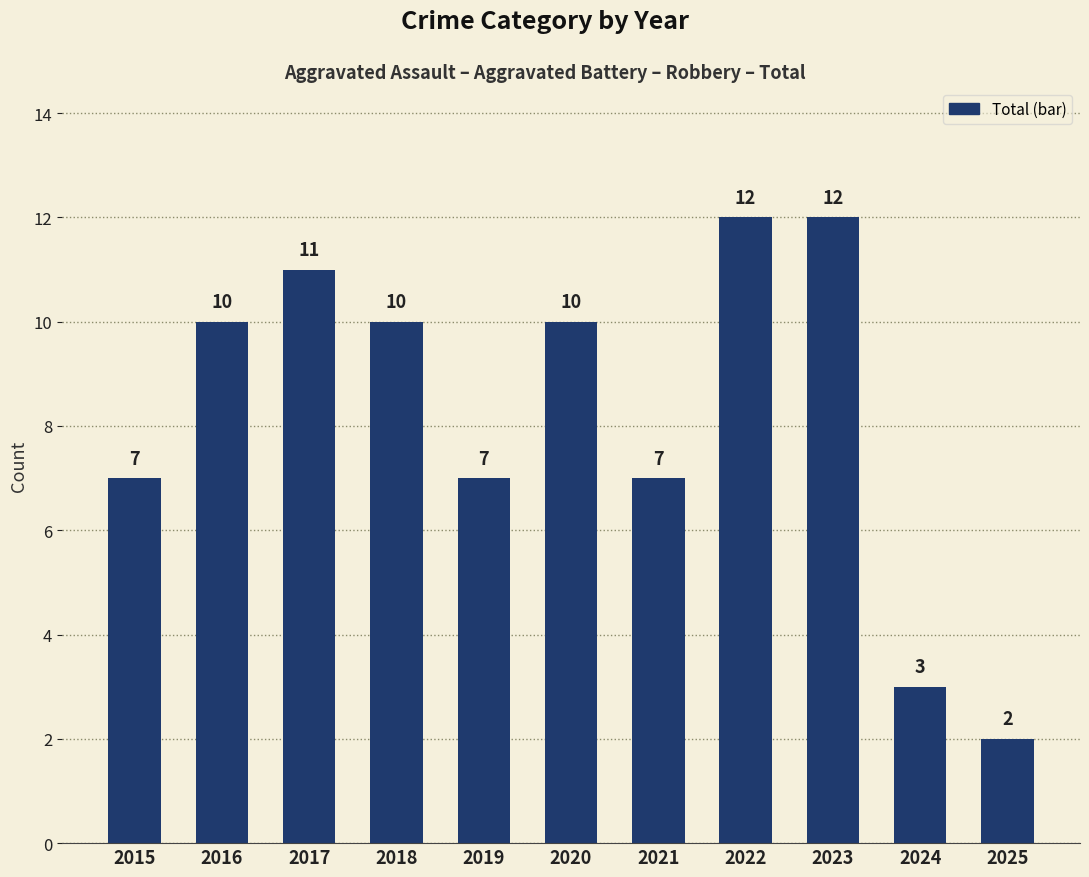

Count the number of categories in the chart.

11